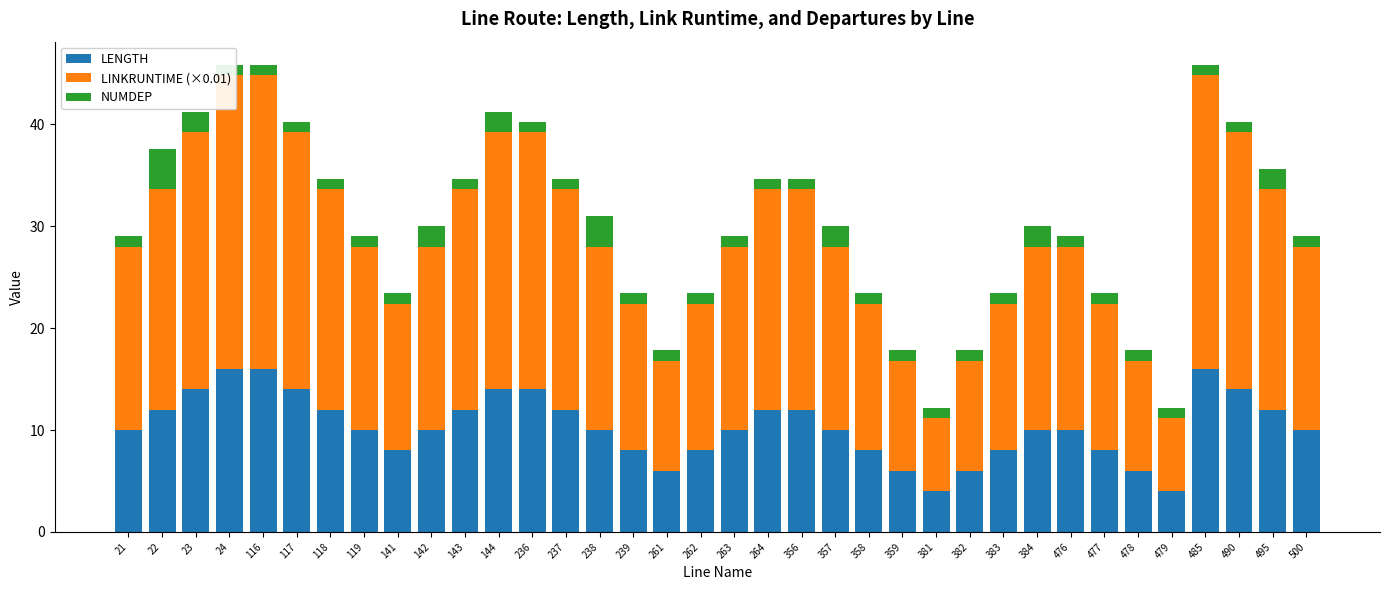

What is the value of the LENGTH bar at the 7th from the left?

12.0